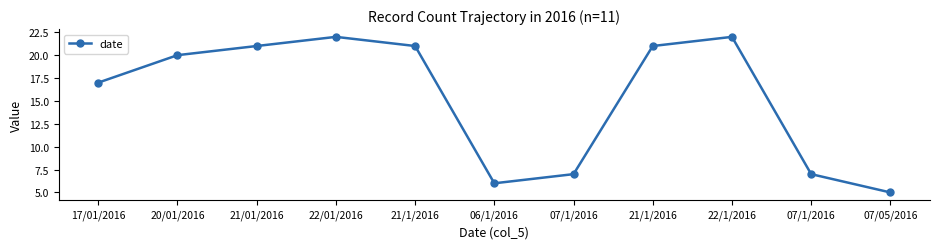

Is it true that the value at 07/1/2016 is 7?

True